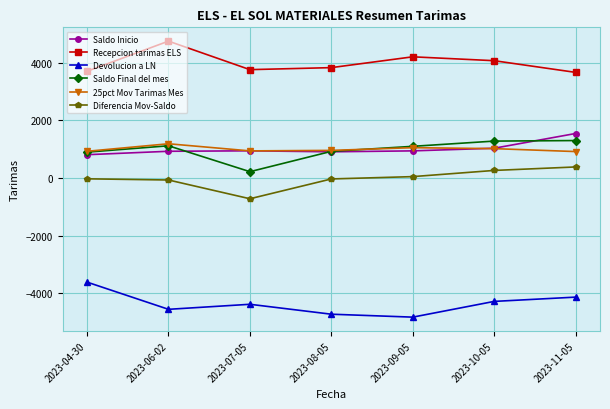

What is the value of the Devolucion a LN point at the 4th from the left?

-4736.0